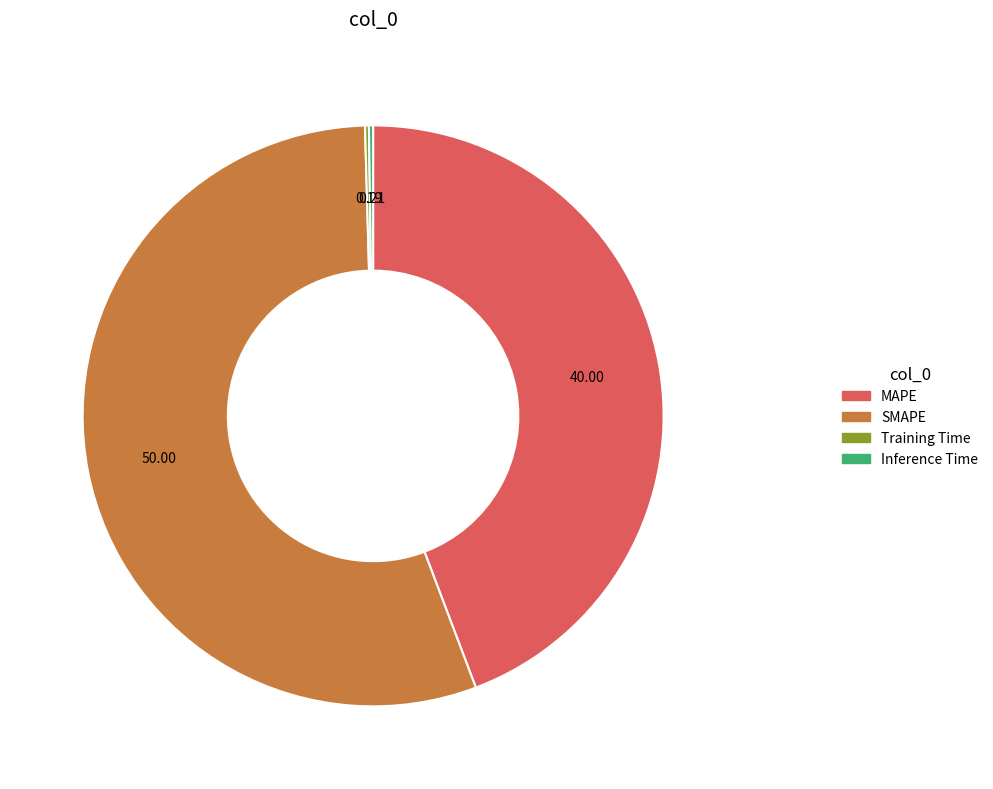

Does SMAPE account for over 50% of the chart?

Yes